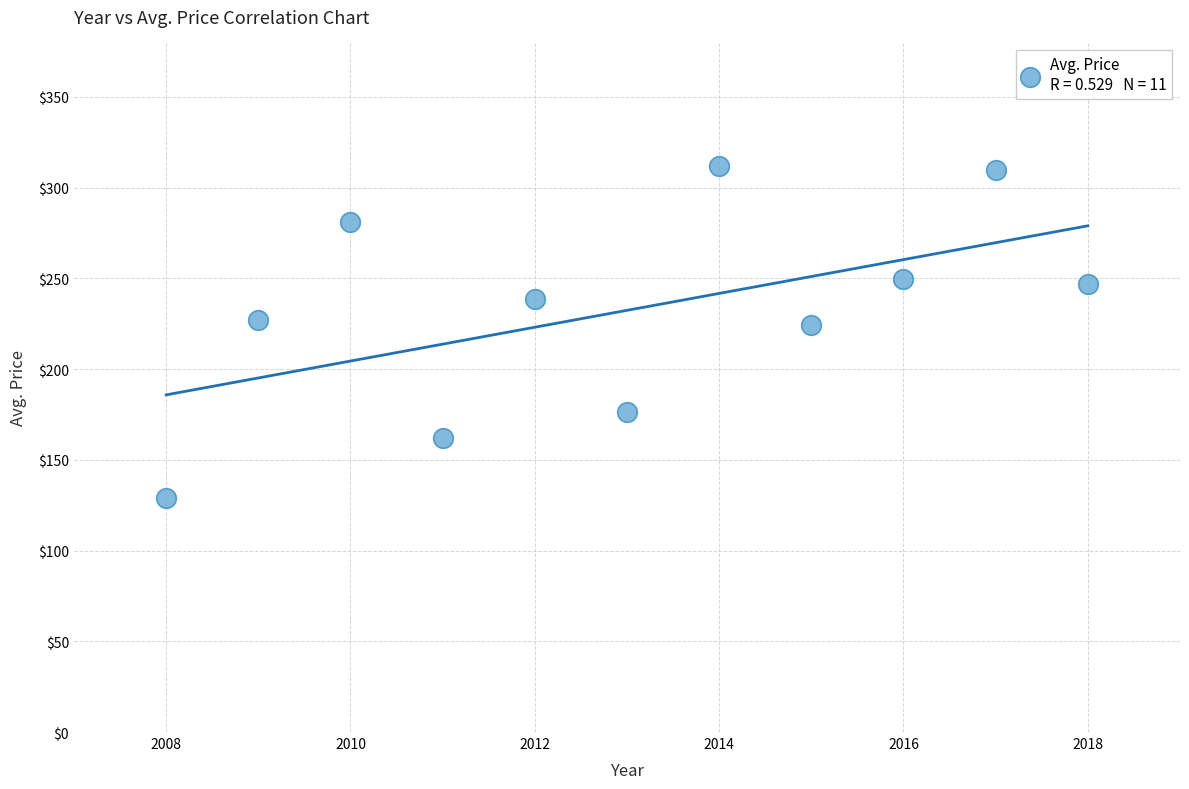

What is the average X value?

2013.0